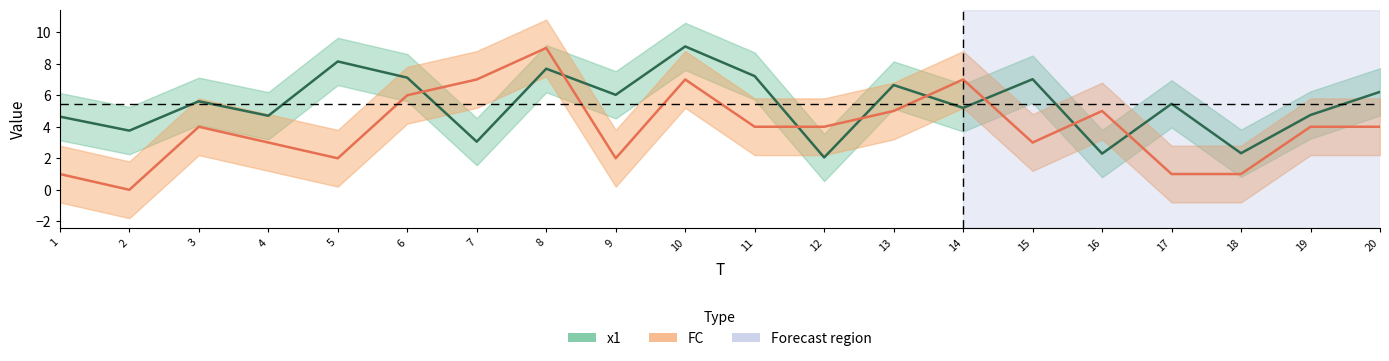

Rank the series at 18 from highest to lowest value.

x1, FC